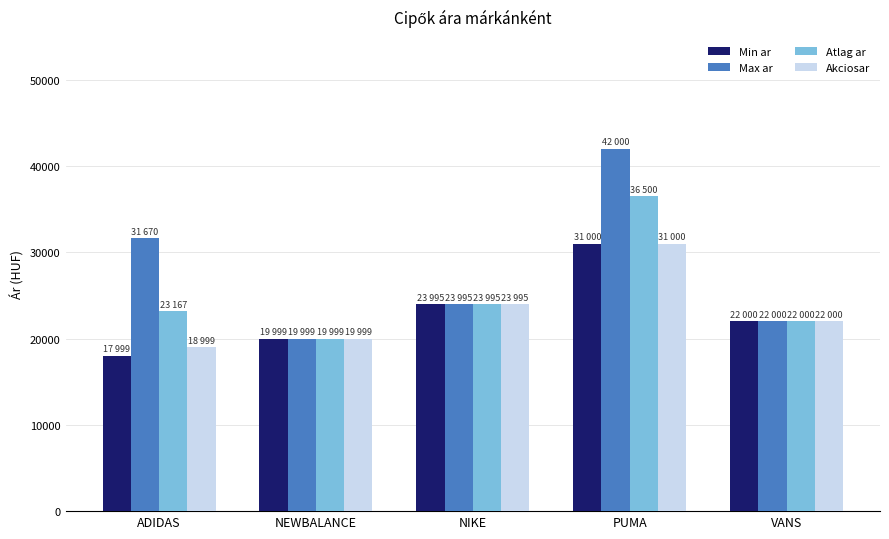

What position from the right is VANS?

1